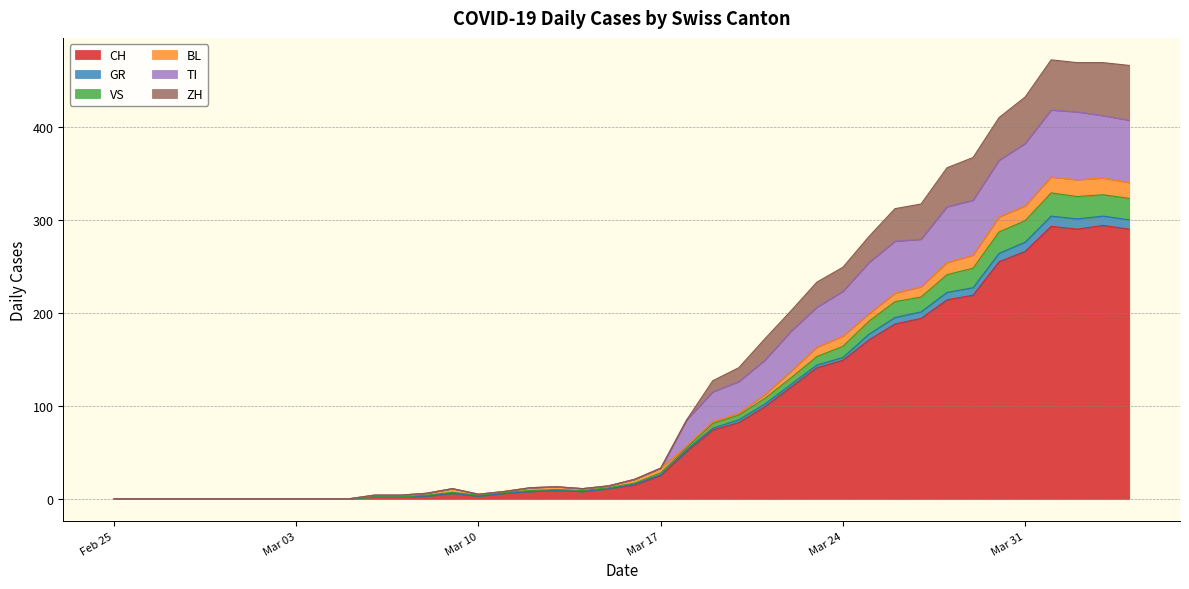

How many values in the TI series are below 21?

20